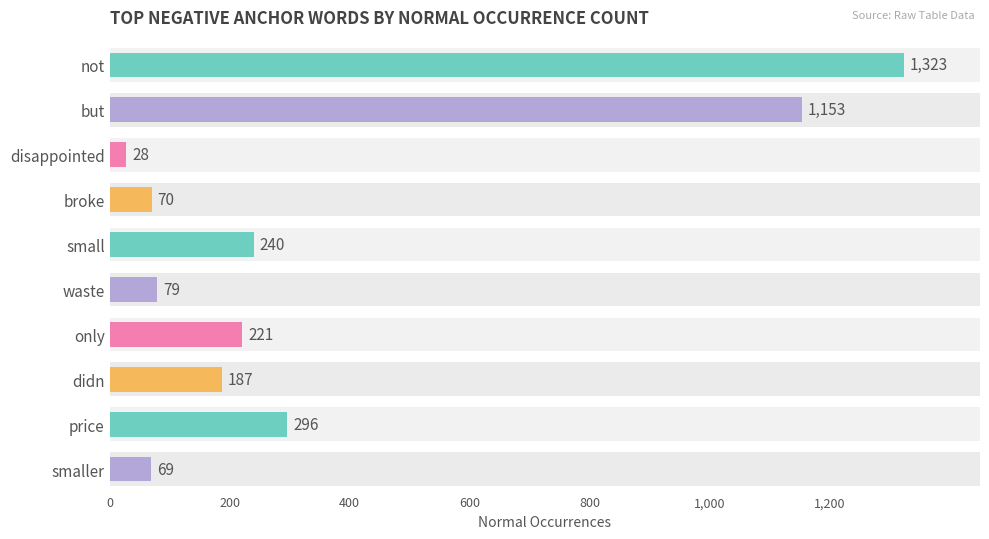

Reading right to left, extract all data points from this chart.

69	296	187	221	79	240	70	28	1153	1323